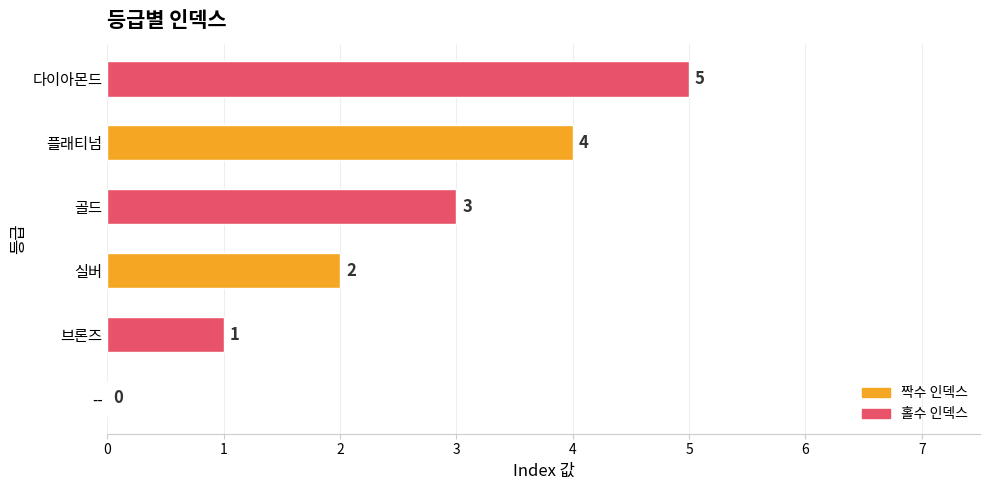

Are the bars horizontal?

Yes